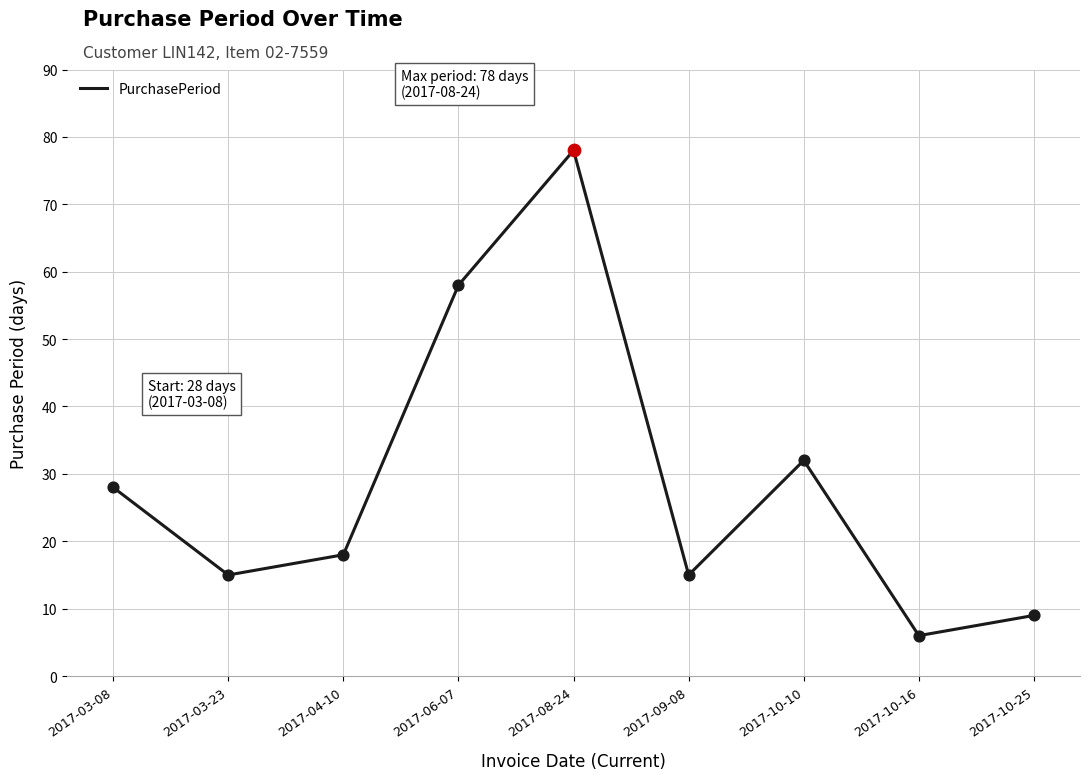

What is the change in value from 2017-10-10 to 2017-10-16?

-26